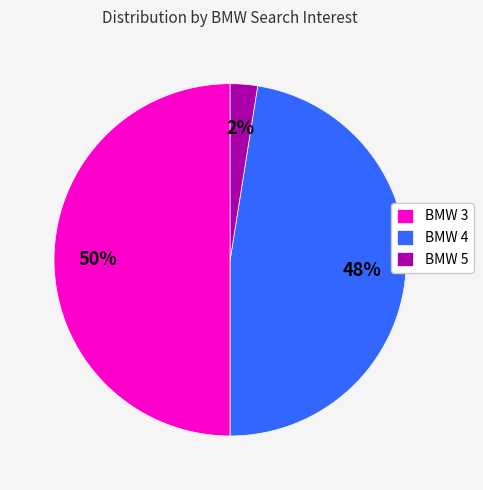

How many slices are in this pie chart?

3